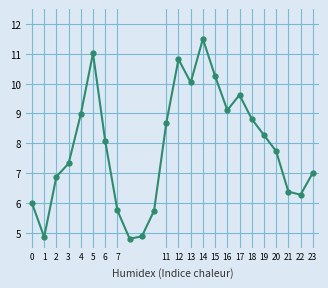

What is the value of the 7th point from the left?

8.1